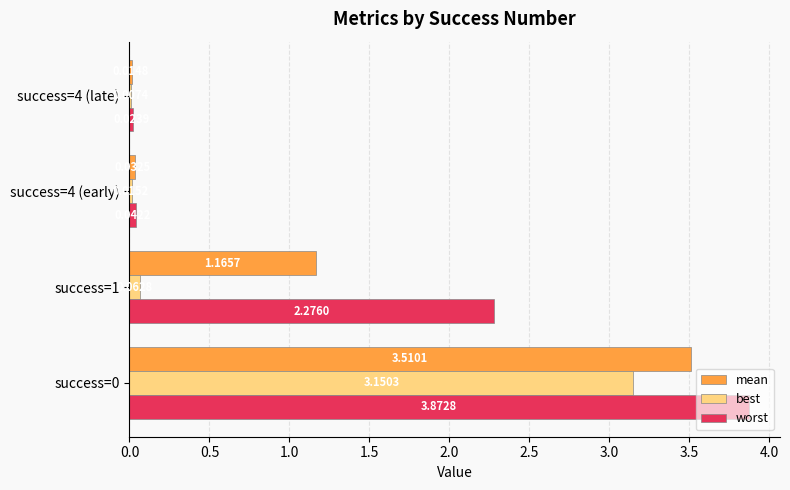

Which series changed the most between success=0 and success=4 (early)?

worst